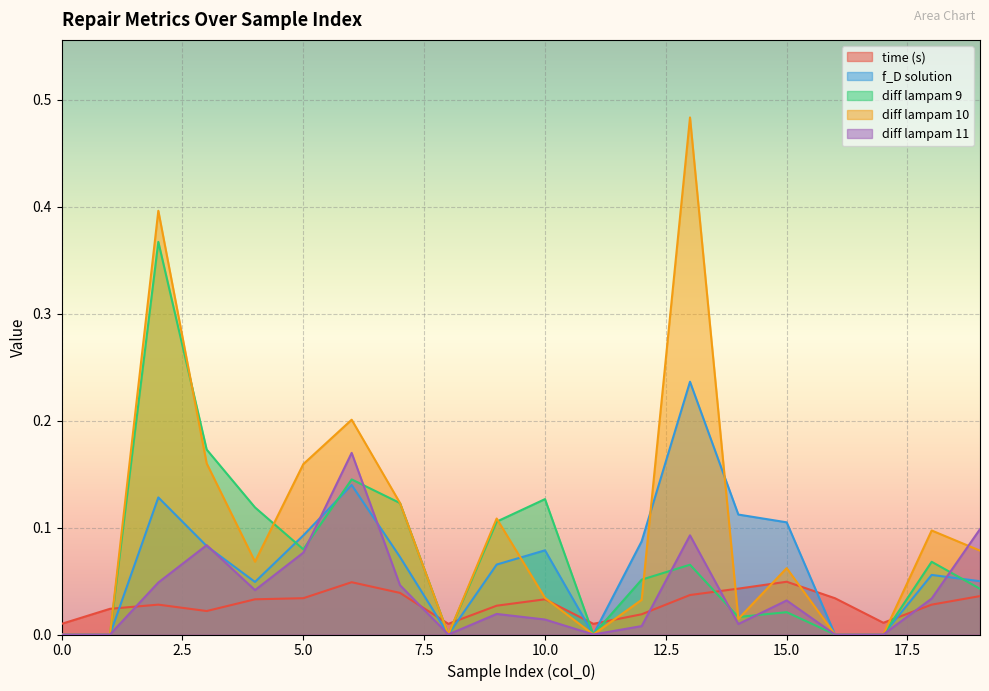

What are all the series names shown in the legend?

time (s), f_D solution, diff lampam 9, diff lampam 10, diff lampam 11